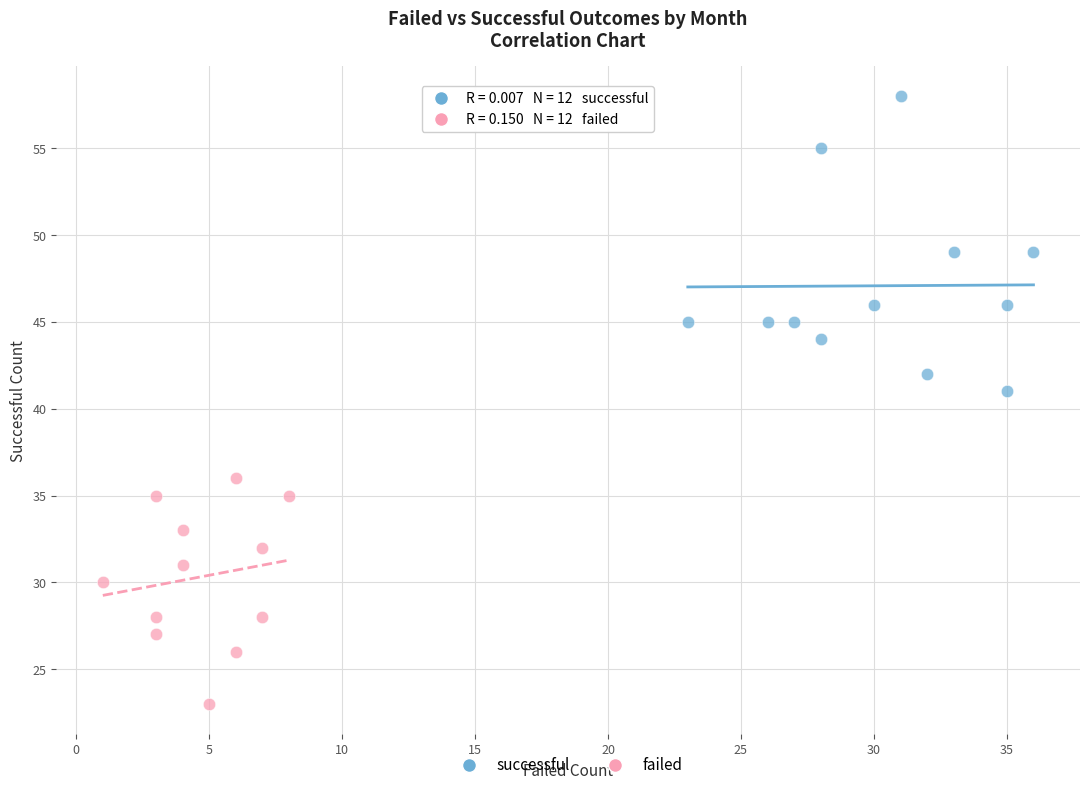

Which series has the widest spread of Y values?

successful